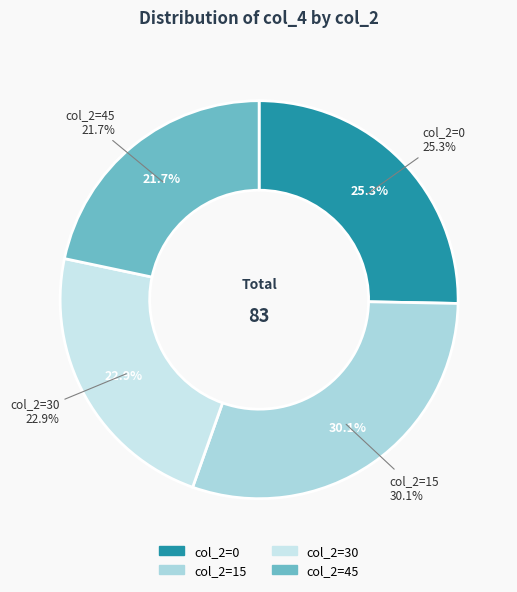

What percentage is the 45 slice, to the nearest percent?

22%